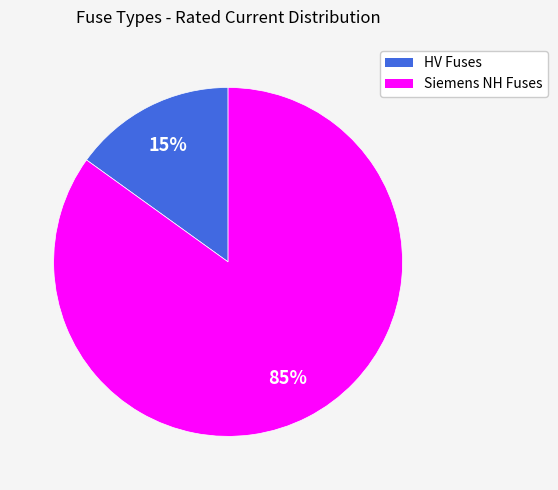

Count the number of slices in the pie.

2